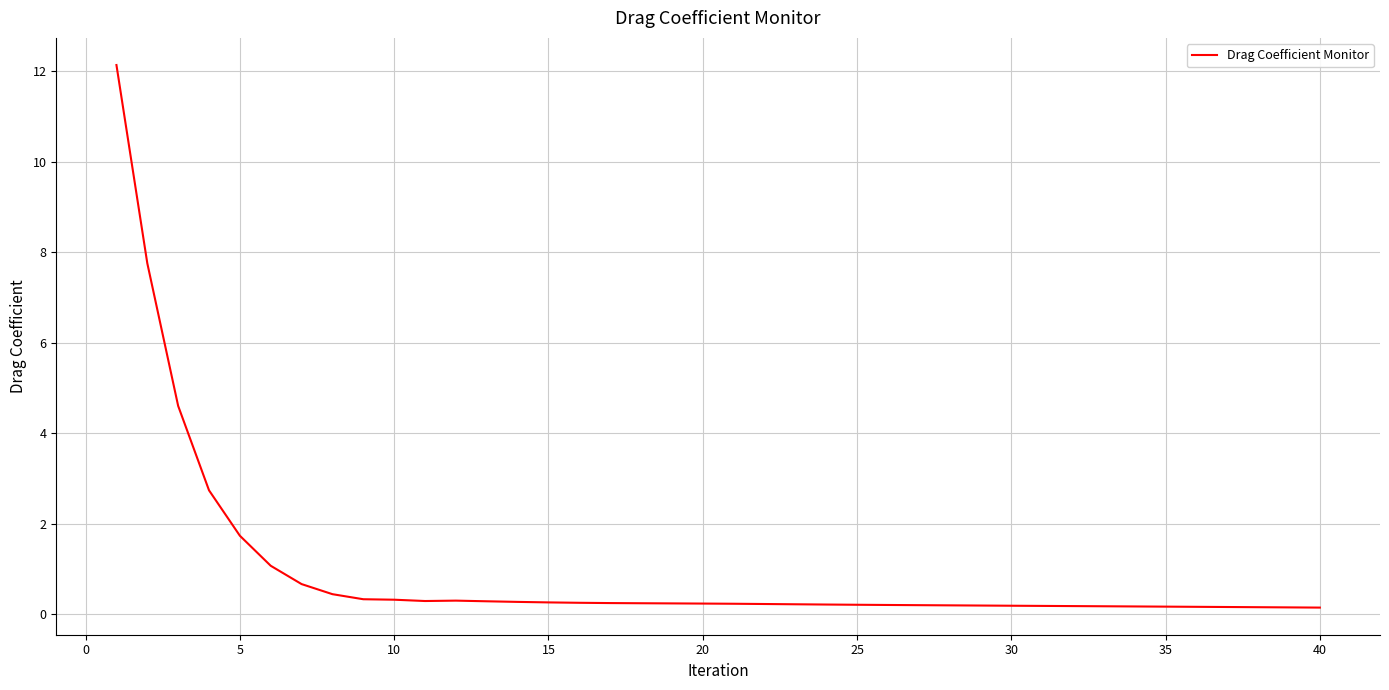

What is the difference between the maximum and minimum values?

12.0